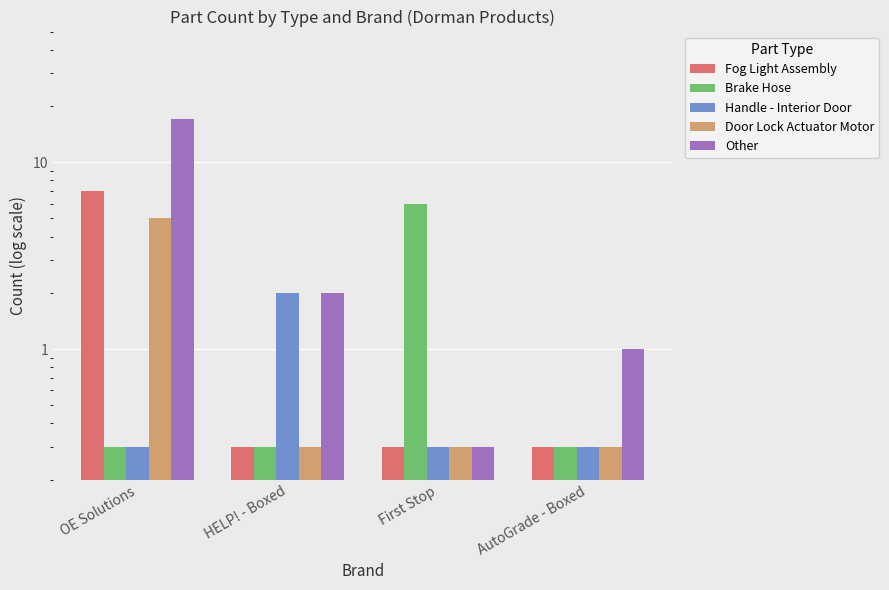

What position from the left is OE Solutions?

1